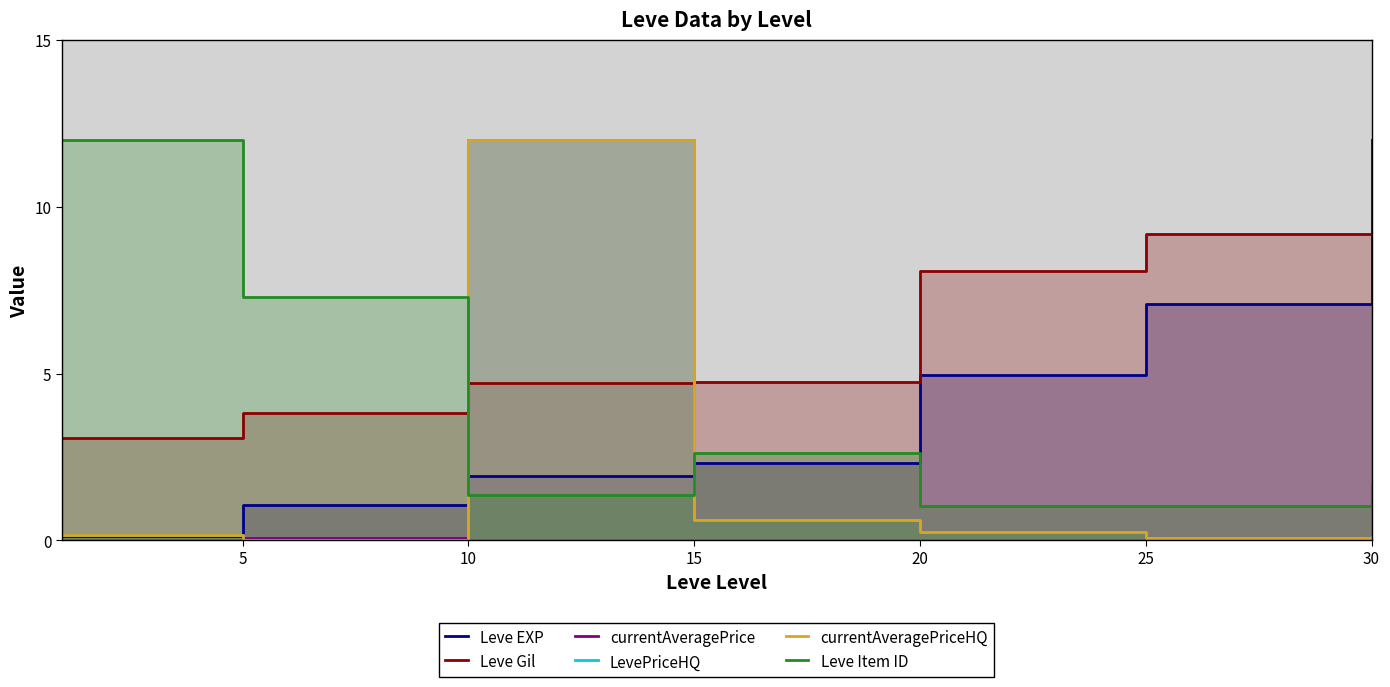

Between 30 and 25, which is larger?

30